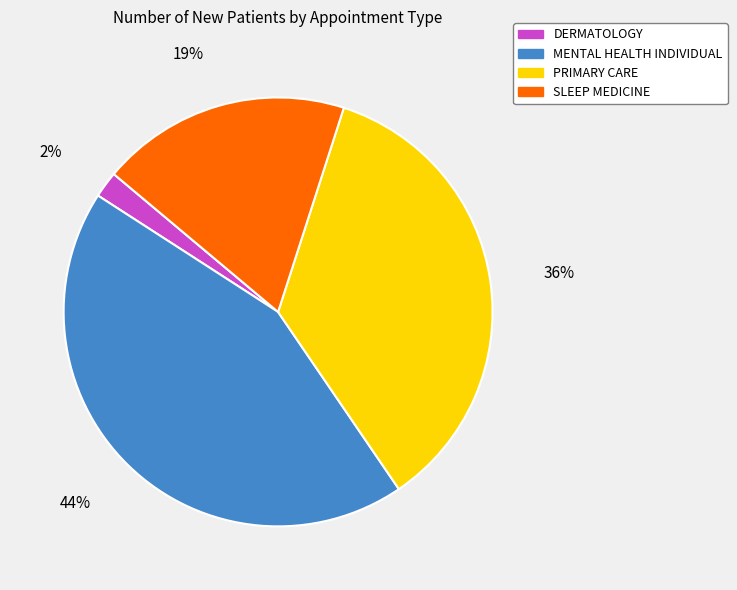

Is there a majority slice in this chart?

No